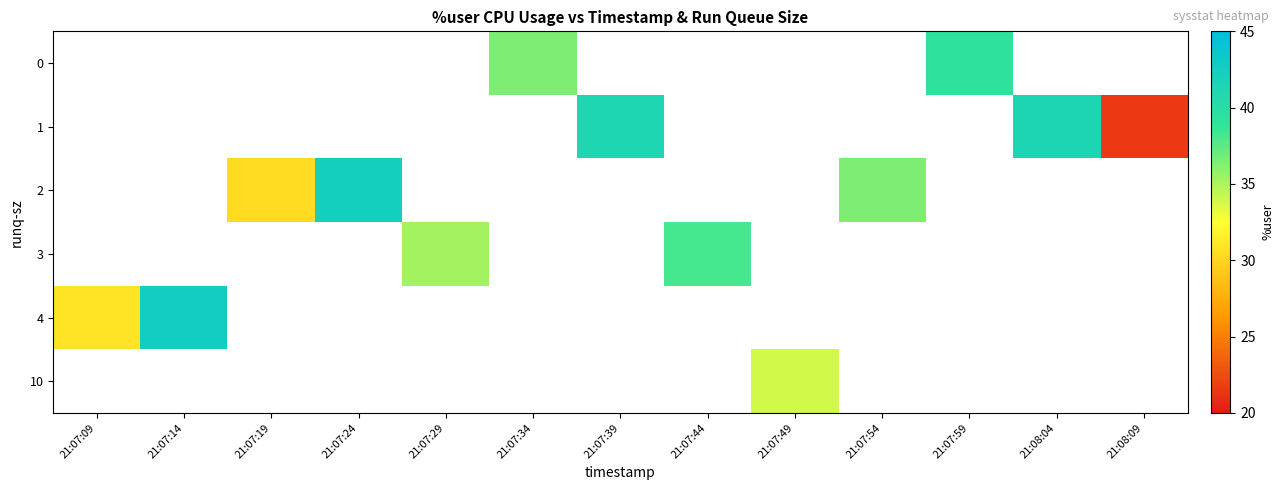

How many row_2 values are between 42 and 43?

1